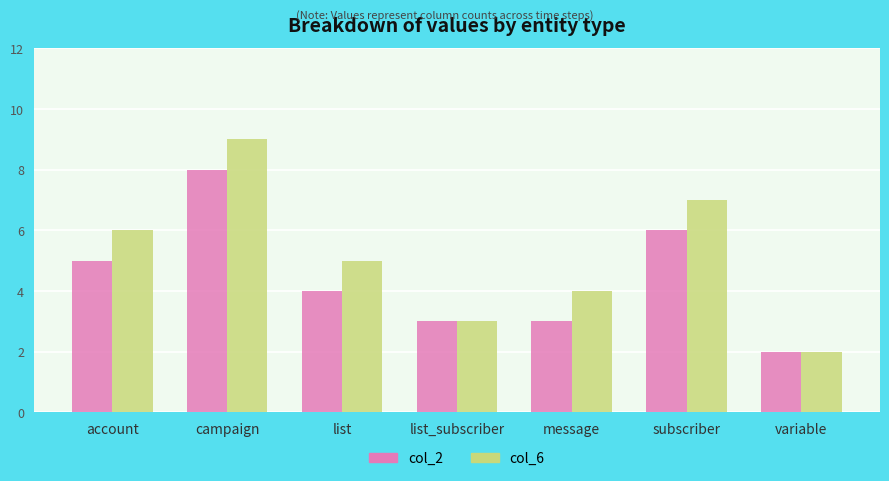

How many bars are there in total?

14